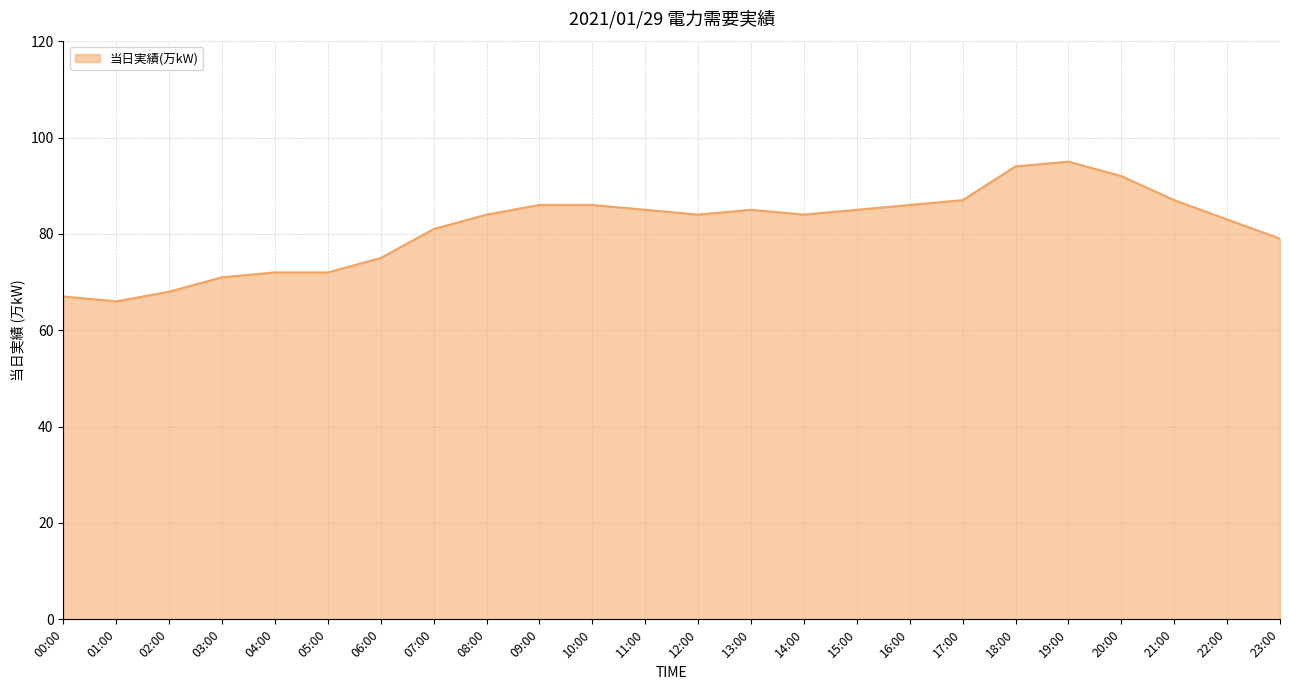

At which category does the data reach its first local valley?

01:00